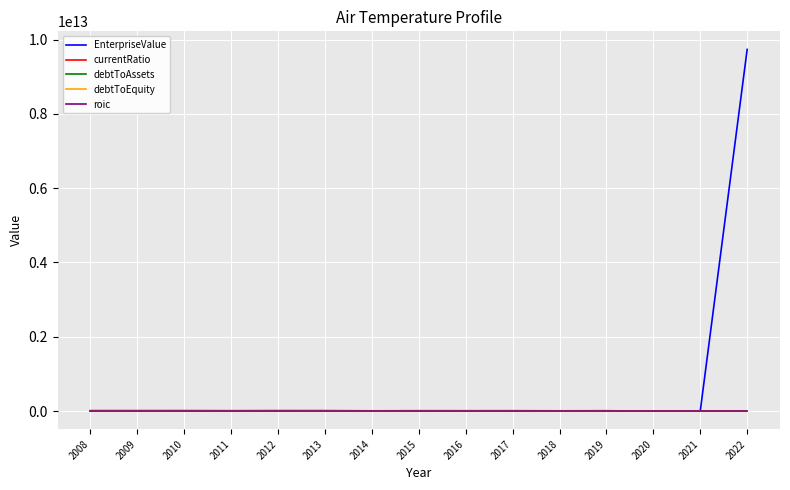

Which series has the widest spread of values?

EnterpriseValue